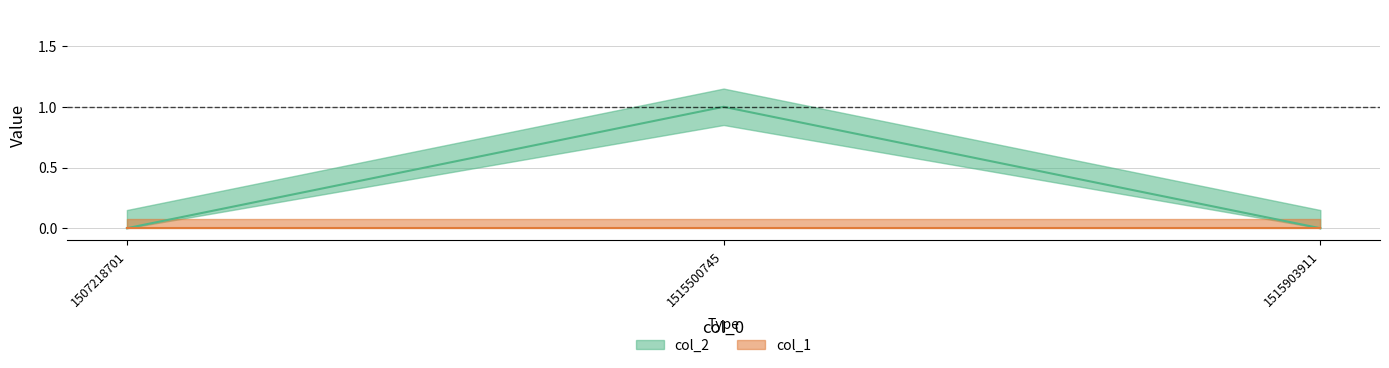

True or false: the data shows 1 at 1515500745.

True